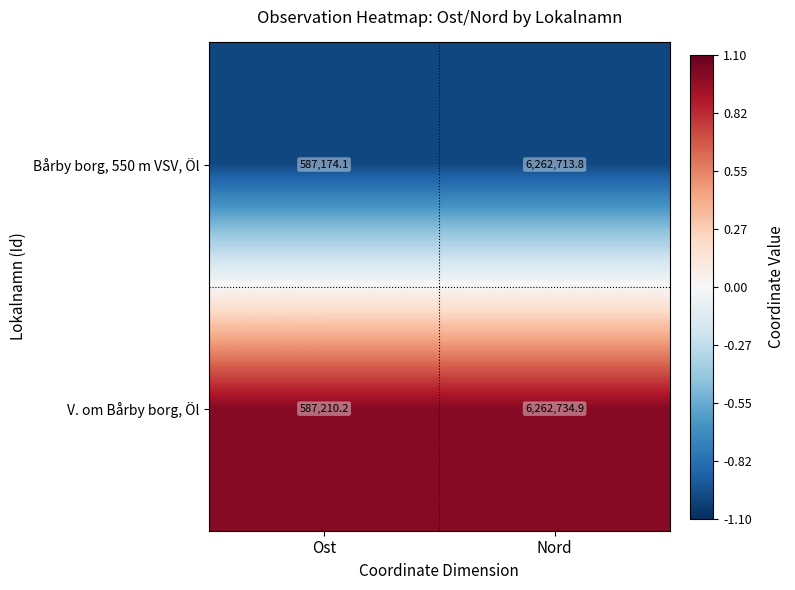

What is the sum of the Bårby borg, 550 m VSV, Öl values at Ost and Nord?

6849887.9